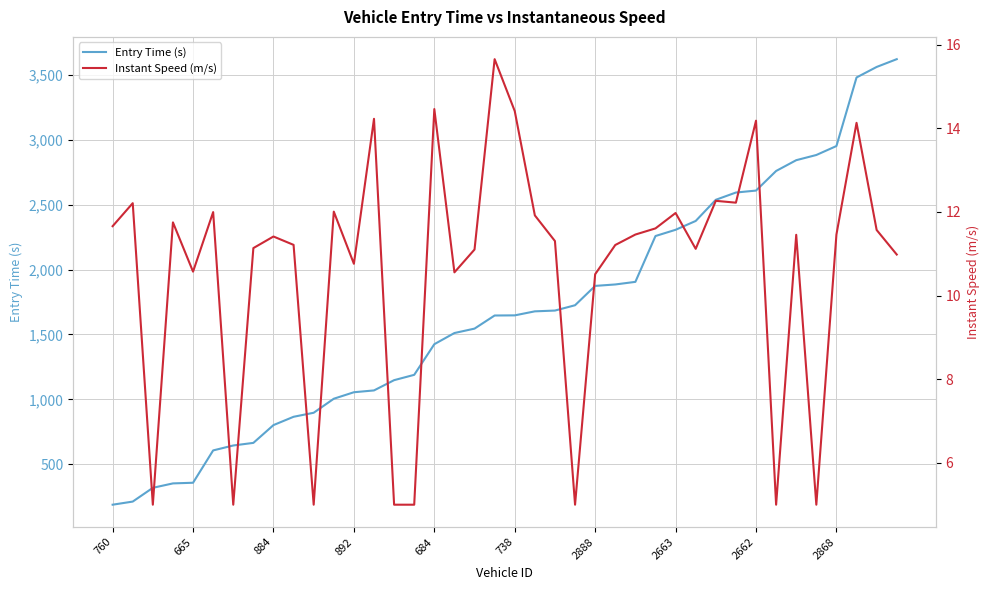

Reading left to right, extract all data points from this chart.

Entry Time (s): 189.0	213.0	319.0	353.0	358.0	607.0	645.0	665.0	802.0	866.0	897.0	1005.0	1055.0	1069.0	1148.0	1189.0	1425.0	1511.0	1545.0	1646.0	1647.0	1678.0	1684.0	1725.0	1874.0	1885.0	1905.0	2258.0	2306.0	2374.0	2537.0	2593.0	2608.0	2759.0	2842.0	2882.0	2951.0	3479.0	3560.0	3620.0
Instant Speed (m/s): 11.7	12.2	5.0	11.8	10.6	12.0	5.0	11.1	11.4	11.2	5.0	12.0	10.8	14.2	5.0	5.0	14.5	10.6	11.1	15.7	14.4	11.9	11.3	5.0	10.5	11.2	11.5	11.6	12.0	11.1	12.3	12.2	14.2	5.0	11.5	5.0	11.5	14.1	11.6	11.0